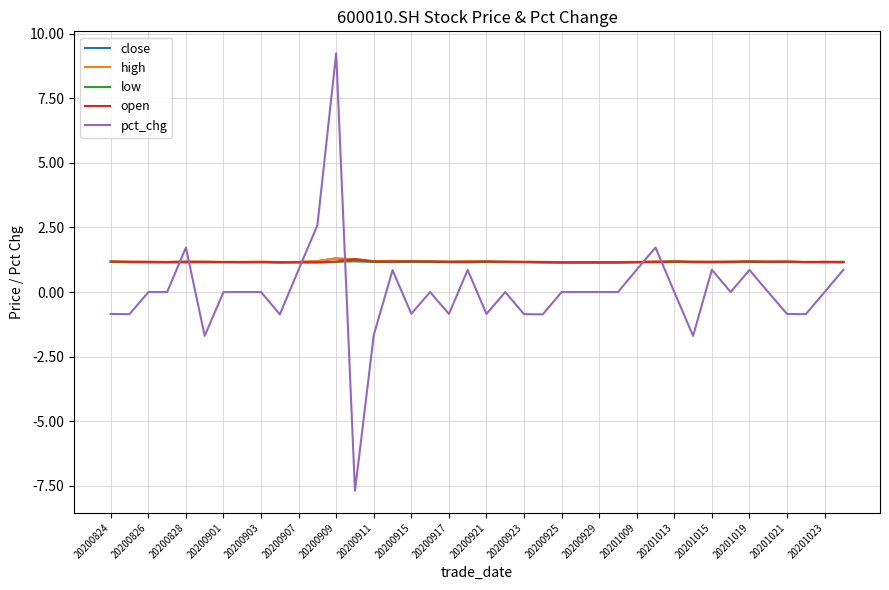

What is the maximum value shown in the chart?

9.2